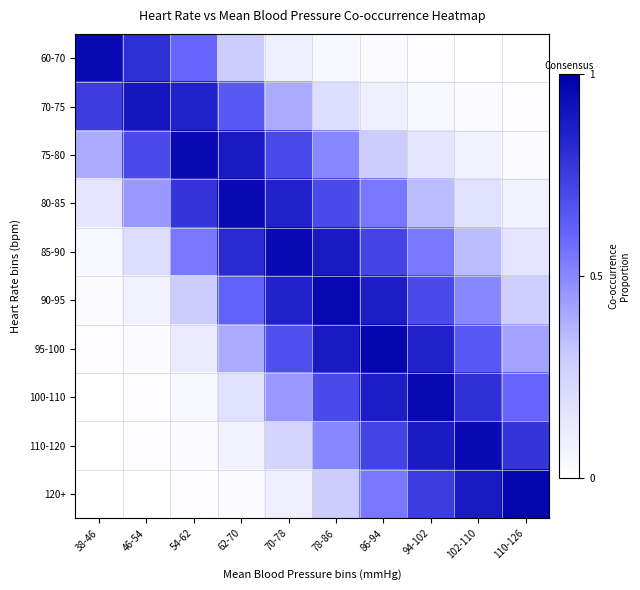

Reading right to left, extract all data points from this chart.

60-70: 110-126=0.0	102-110=0.0	94-102=0.0	86-94=0.0	78-86=0.1	70-78=0.1	62-70=0.3	54-62=0.6	46-54=0.8	38-46=0.9
70-75: 110-126=0.0	102-110=0.0	94-102=0.1	86-94=0.1	78-86=0.2	70-78=0.4	62-70=0.7	54-62=0.8	46-54=0.9	38-46=0.8
75-80: 110-126=0.0	102-110=0.1	94-102=0.1	86-94=0.3	78-86=0.5	70-78=0.7	62-70=0.9	54-62=0.9	46-54=0.7	38-46=0.4
80-85: 110-126=0.1	102-110=0.2	94-102=0.3	86-94=0.6	78-86=0.7	70-78=0.8	62-70=0.9	54-62=0.8	46-54=0.5	38-46=0.1
85-90: 110-126=0.1	102-110=0.3	94-102=0.6	86-94=0.7	78-86=0.9	70-78=0.9	62-70=0.8	54-62=0.6	46-54=0.2	38-46=0.1
90-95: 110-126=0.3	102-110=0.5	94-102=0.7	86-94=0.9	78-86=1.0	70-78=0.8	62-70=0.6	54-62=0.3	46-54=0.1	38-46=0.0
95-100: 110-126=0.4	102-110=0.7	94-102=0.8	86-94=1.0	78-86=0.9	70-78=0.7	62-70=0.4	54-62=0.1	46-54=0.0	38-46=0.0
100-110: 110-126=0.6	102-110=0.8	94-102=1.0	86-94=0.9	78-86=0.7	70-78=0.5	62-70=0.2	54-62=0.1	46-54=0.0	38-46=0.0
110-120: 110-126=0.8	102-110=0.9	94-102=0.9	86-94=0.7	78-86=0.5	70-78=0.2	62-70=0.1	54-62=0.0	46-54=0.0	38-46=0.0
120+: 110-126=1.0	102-110=0.9	94-102=0.8	86-94=0.6	78-86=0.3	70-78=0.1	62-70=0.0	54-62=0.0	46-54=0.0	38-46=0.0